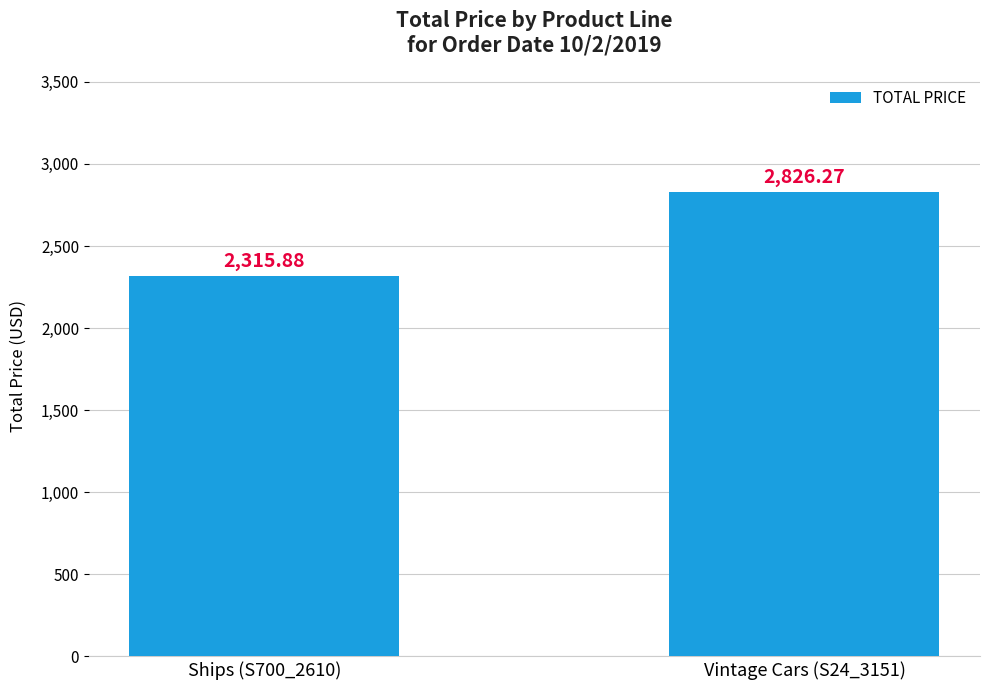

What is the label of the 2nd bar from the left?

Vintage Cars (S24_3151)